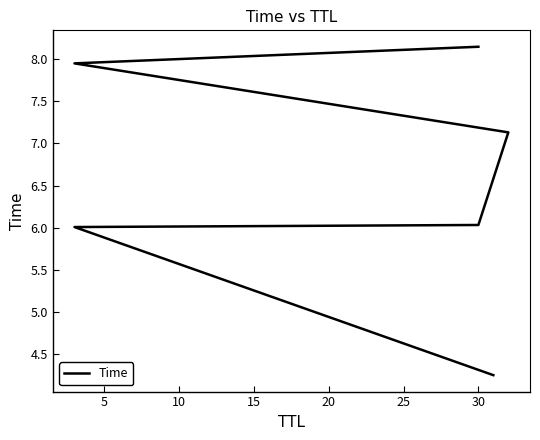

What is the value of the 3rd point from the left?

6.0